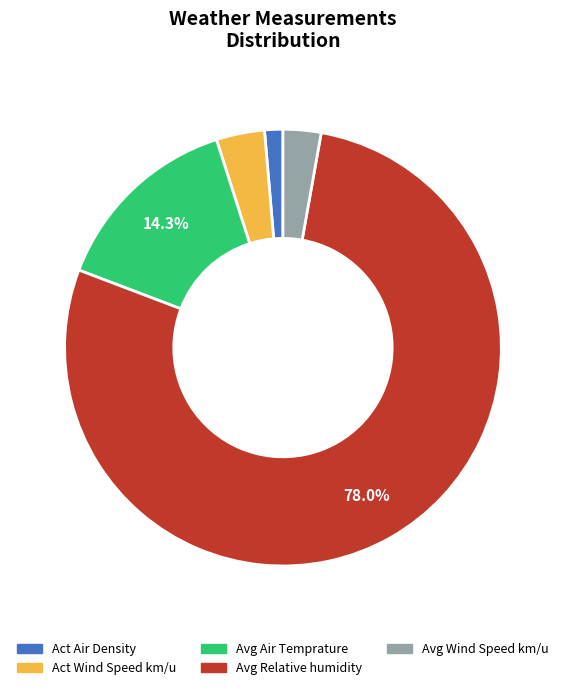

Is there any slice that represents more than half of the pie?

Yes